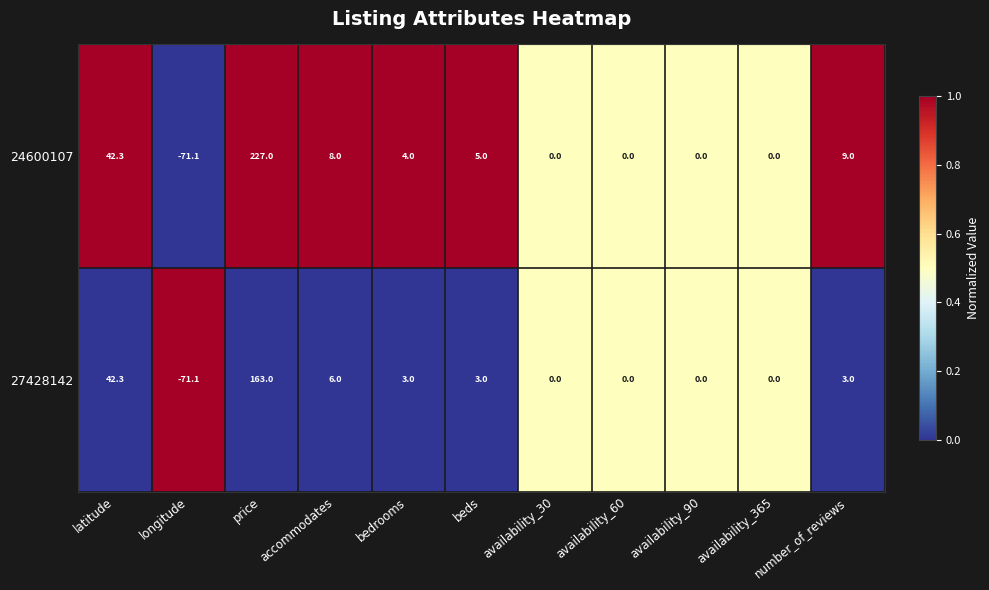

Between bedrooms and beds, which series saw the biggest shift?

24600107